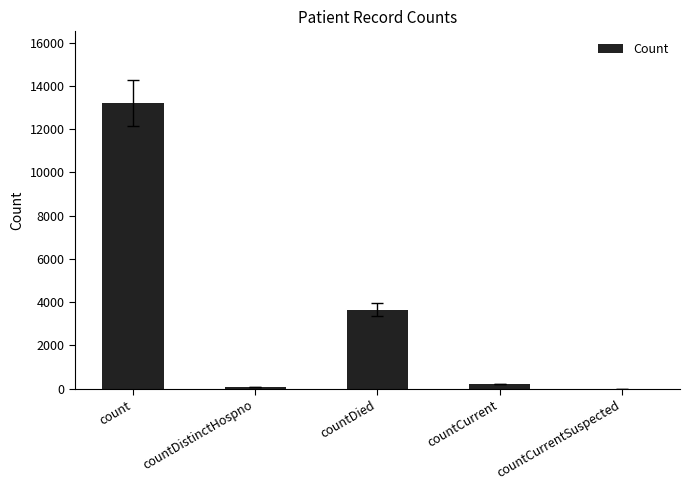

What is the sum of all values?

17136